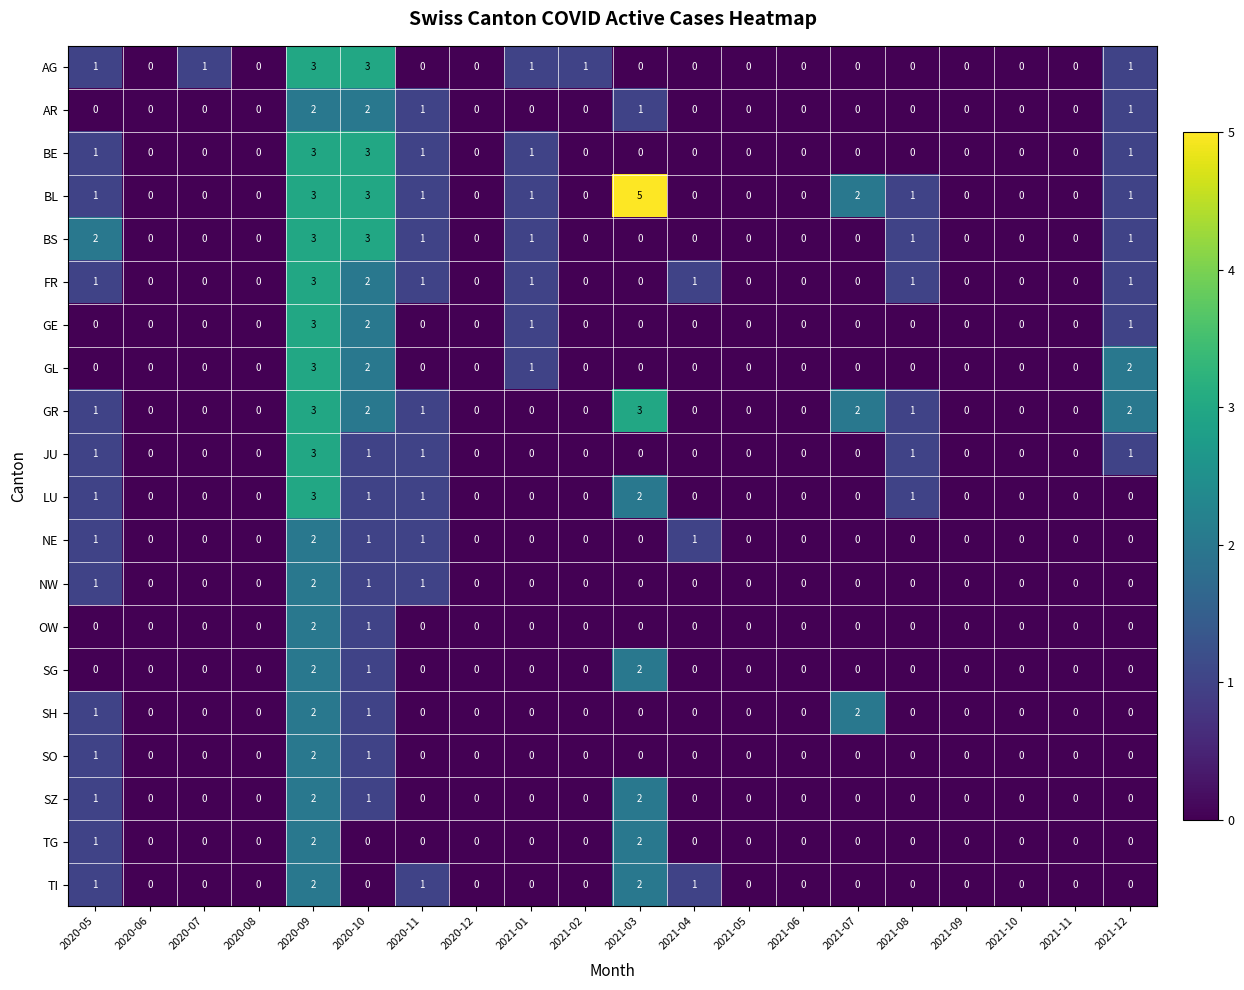

How many values in the SH series exceed 0?

4